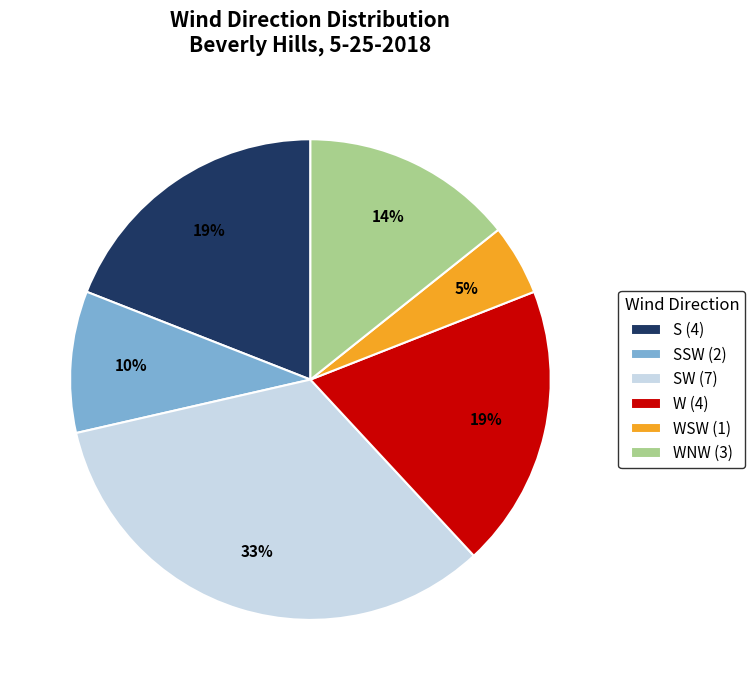

To the nearest percent, what portion does S (4) represent?

19%